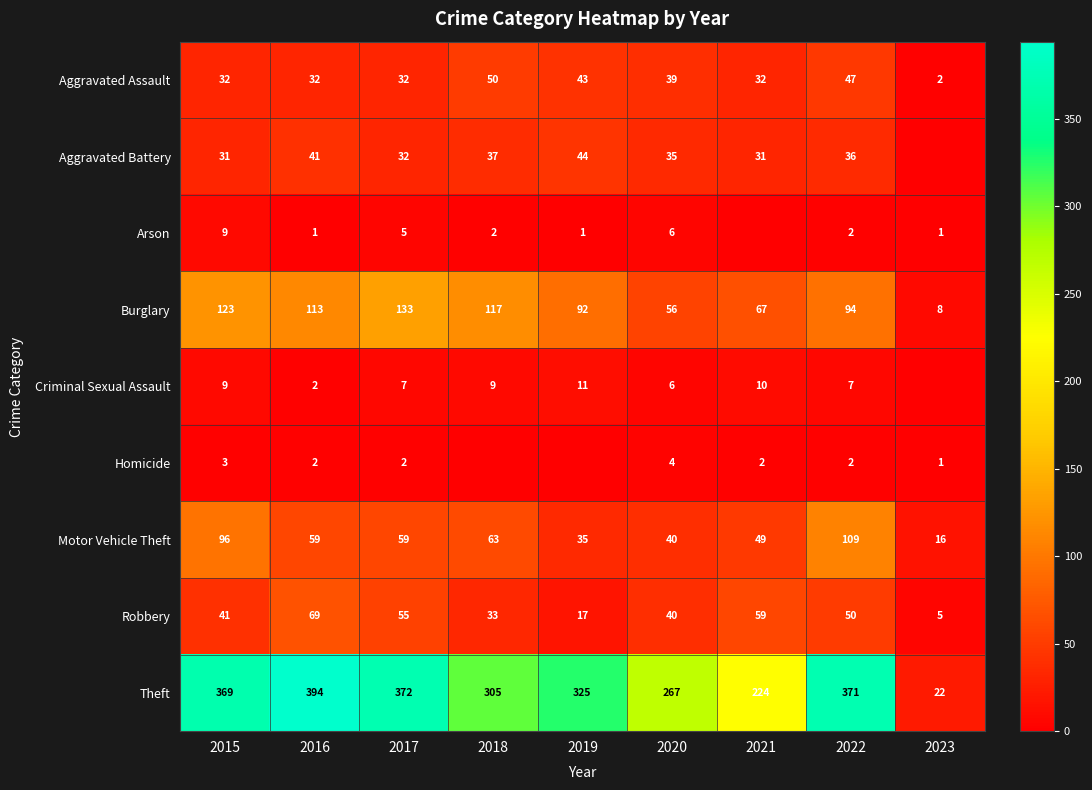

List the series in order of their peak value, highest first.

Theft, Burglary, Motor Vehicle Theft, Robbery, Aggravated Assault, Aggravated Battery, Criminal Sexual Assault, Arson, Homicide